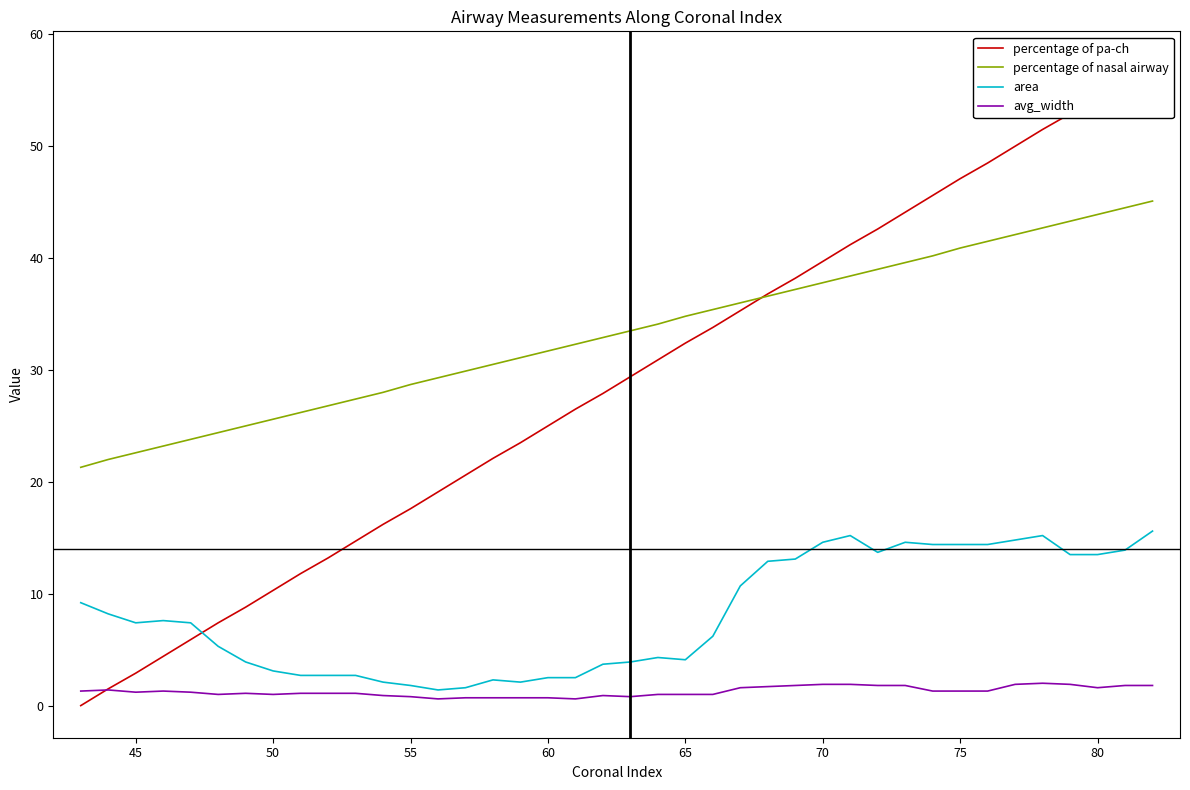

How many values in the percentage of nasal airway series exceed 33?

20